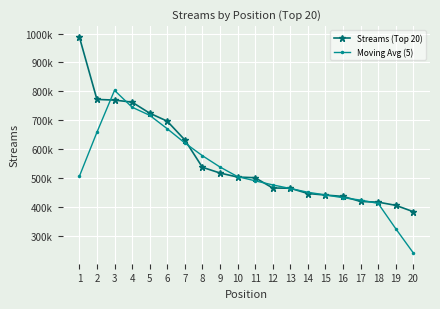

Which series has the largest range (max minus min)?

Streams (Top 20)